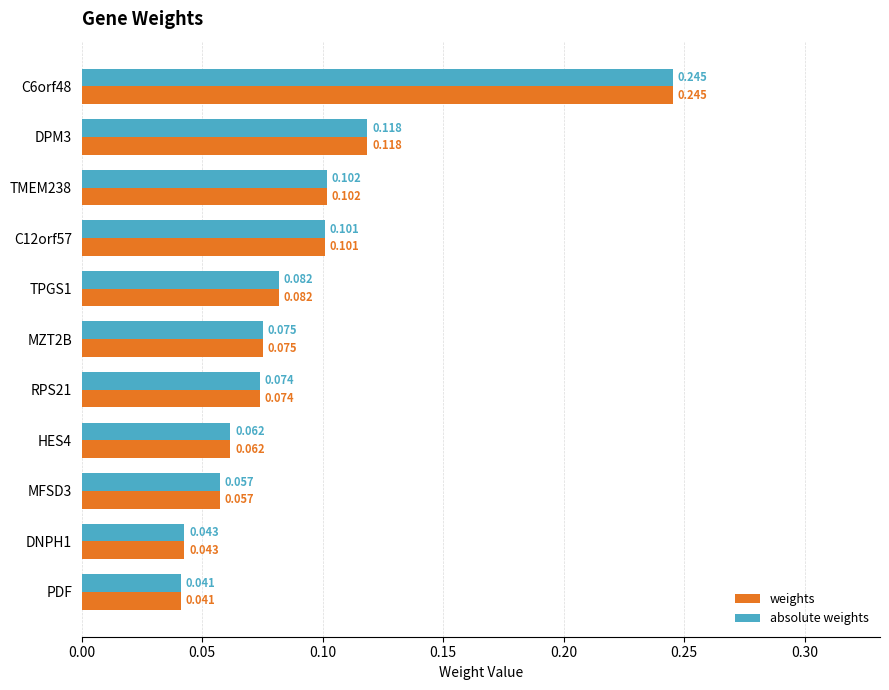

Count the number of data series in this chart.

2